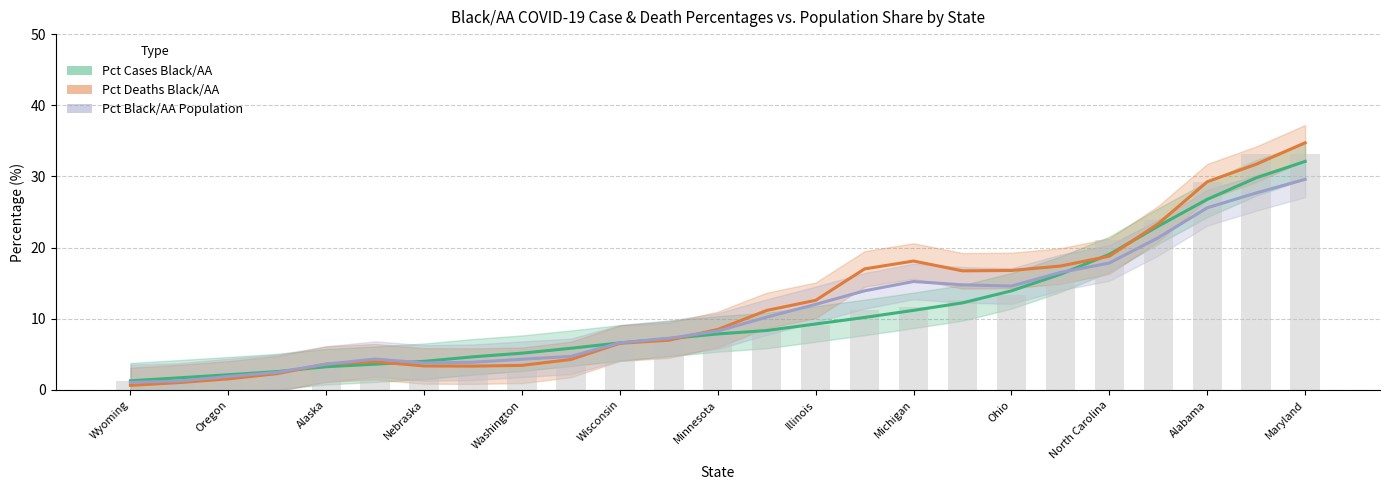

Is the value of Pct Deaths Black/AA at Oregon greater than the value of Pct Black/AA Population at 13?

No